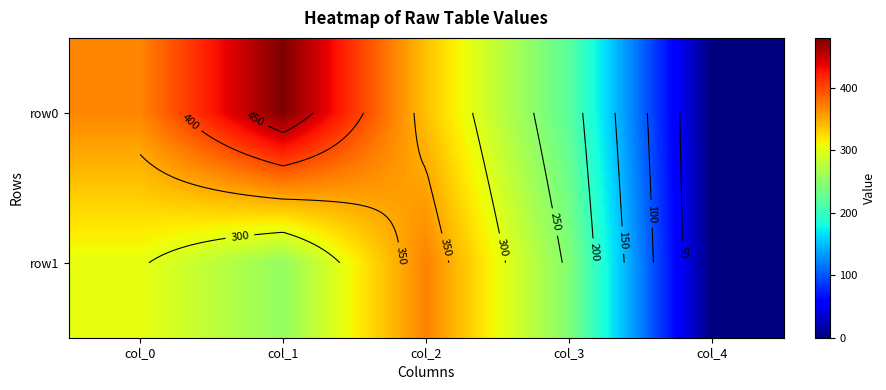

Which series changed the most between col_1 and col_2?

row0